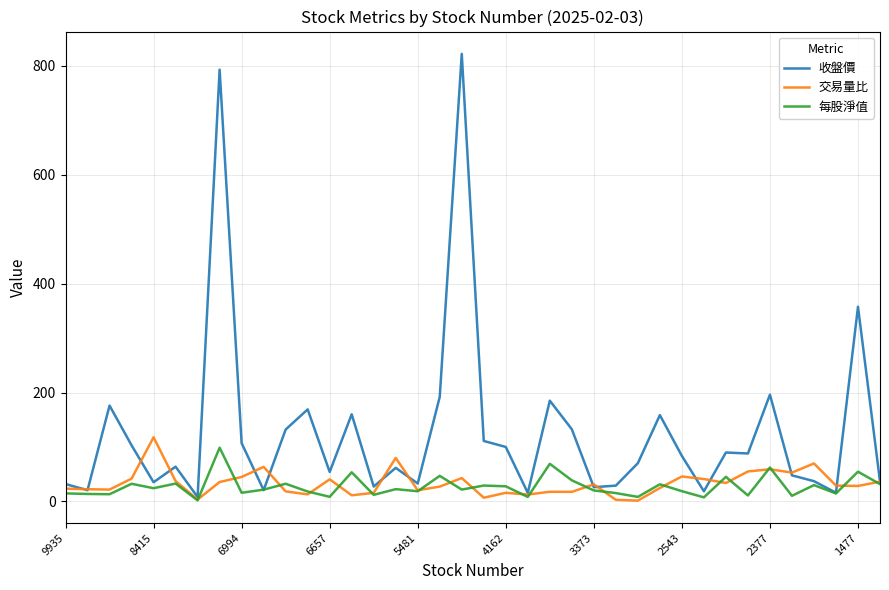

What is the greatest value displayed?

822.0